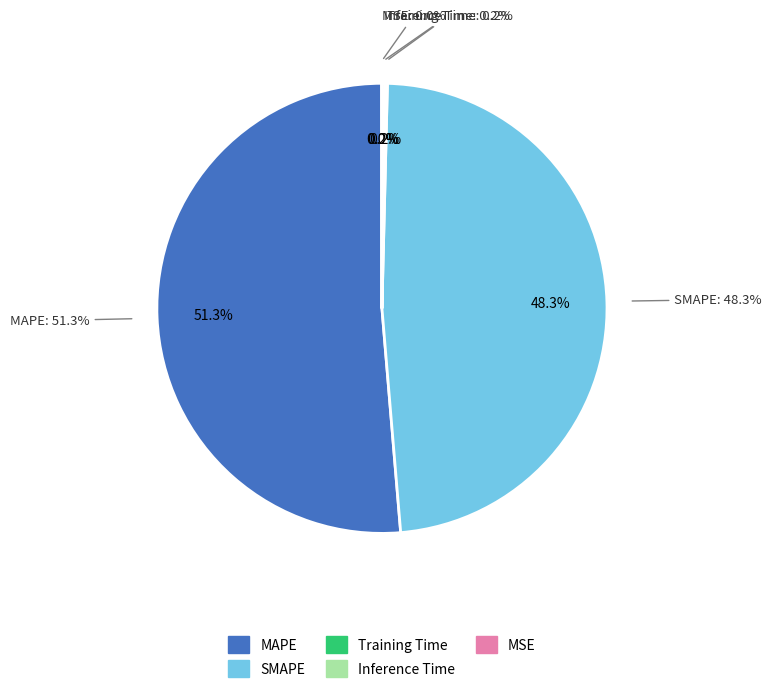

What is the smallest slice in the pie chart?

MSE